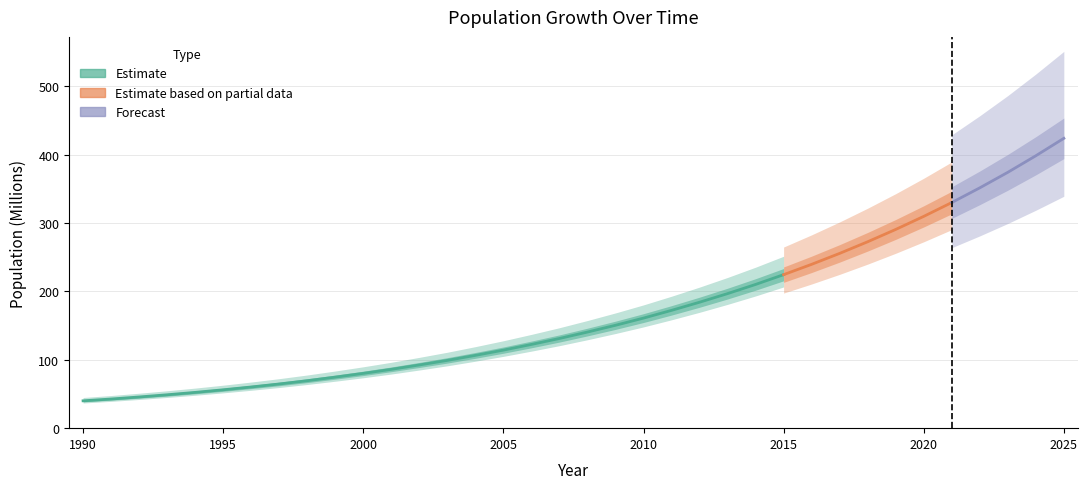

What is the difference between the maximum and minimum values?

383.7